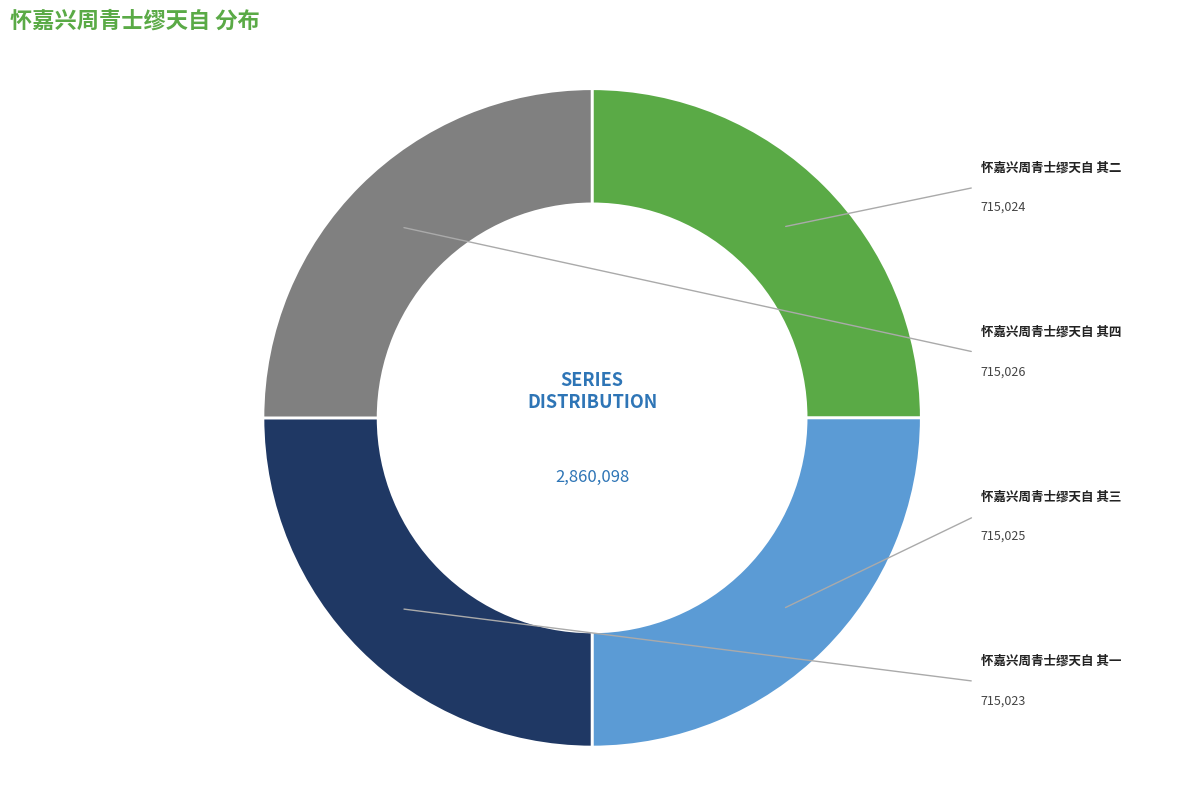

Rank the categories by value from lowest to highest.

怀嘉兴周青士缪天自 其一, 怀嘉兴周青士缪天自 其二, 怀嘉兴周青士缪天自 其三, 怀嘉兴周青士缪天自 其四